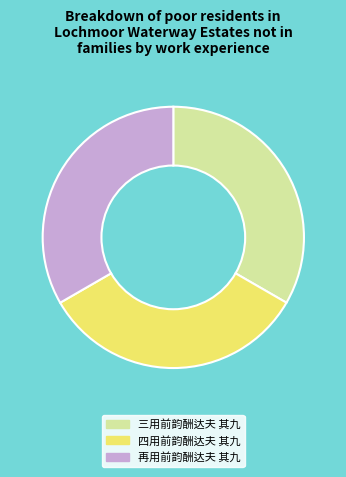

Is it true that 四用前韵酬达夫 其九 is 33% of the pie?

True